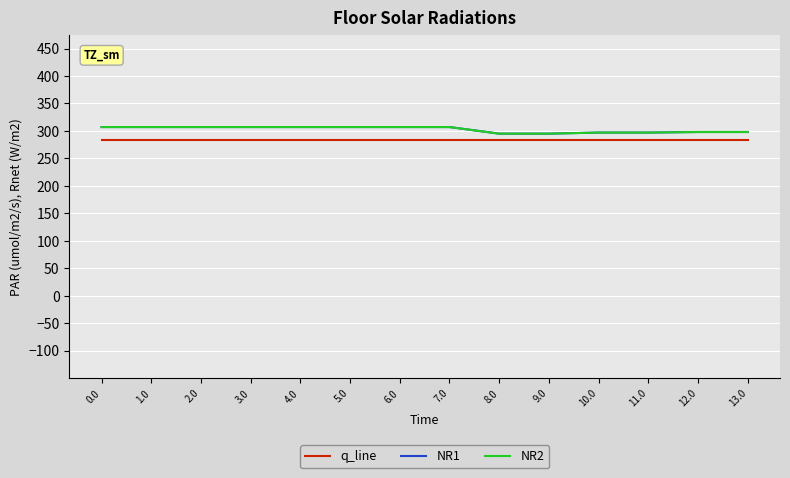

Rank the series by their maximum value, from highest to lowest.

NR1, NR2, q_line